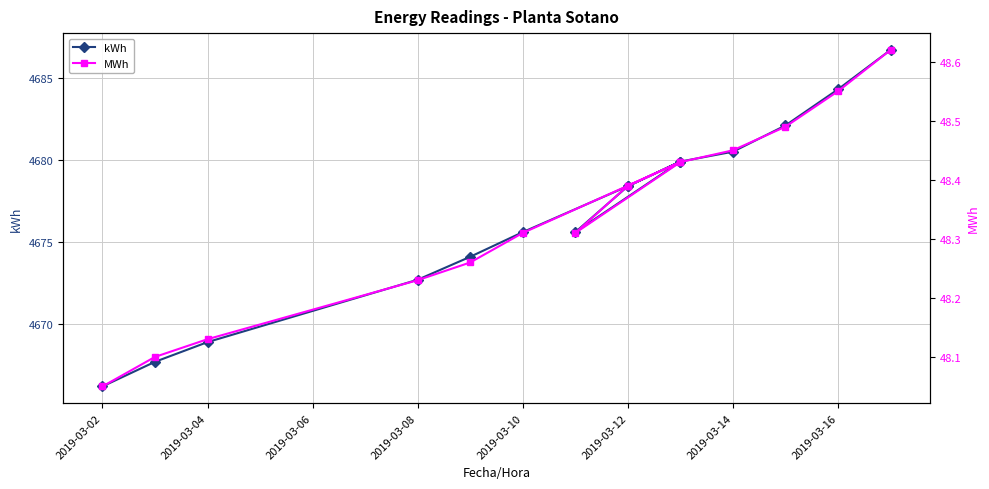

What is the maximum value shown in the chart?

4686.7